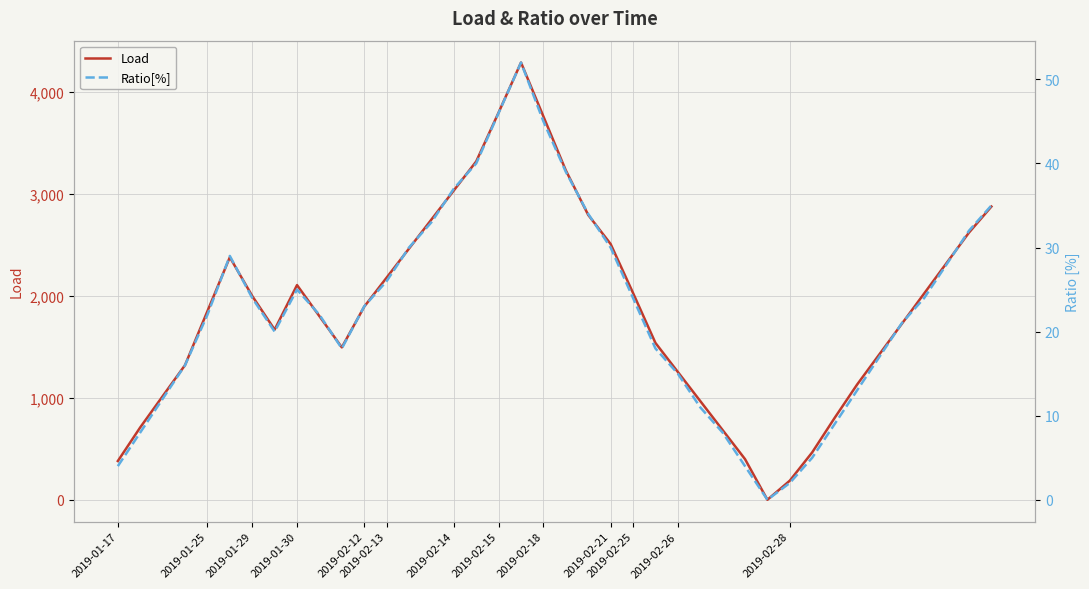

In Ratio[%], how many points are higher than both neighbors (excluding endpoints)?

3